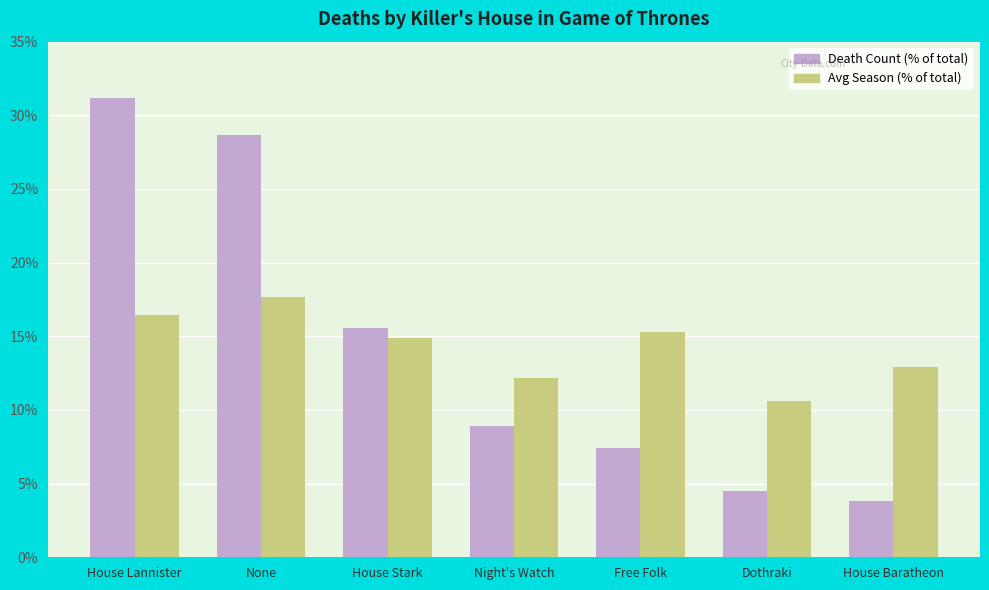

What is the sum of the Death Count (% of total) values at House Baratheon and None?

32.5